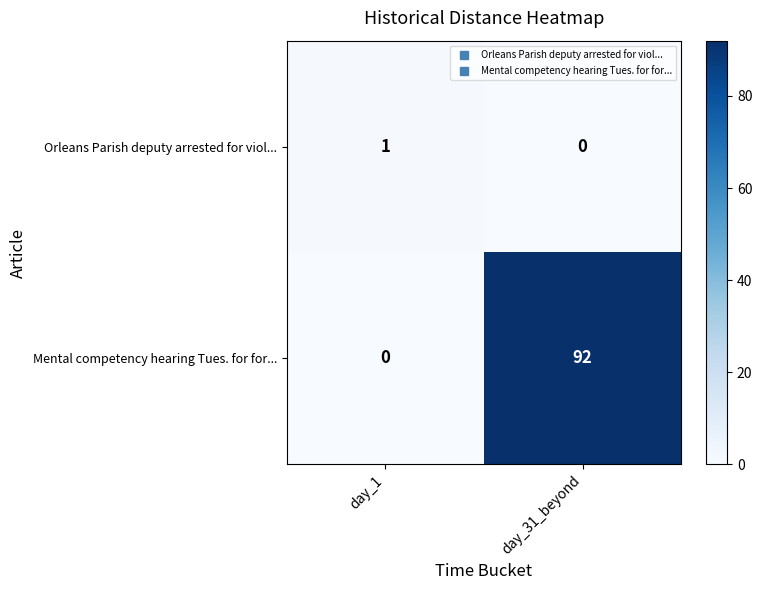

Which series has the largest total across all categories?

row_1